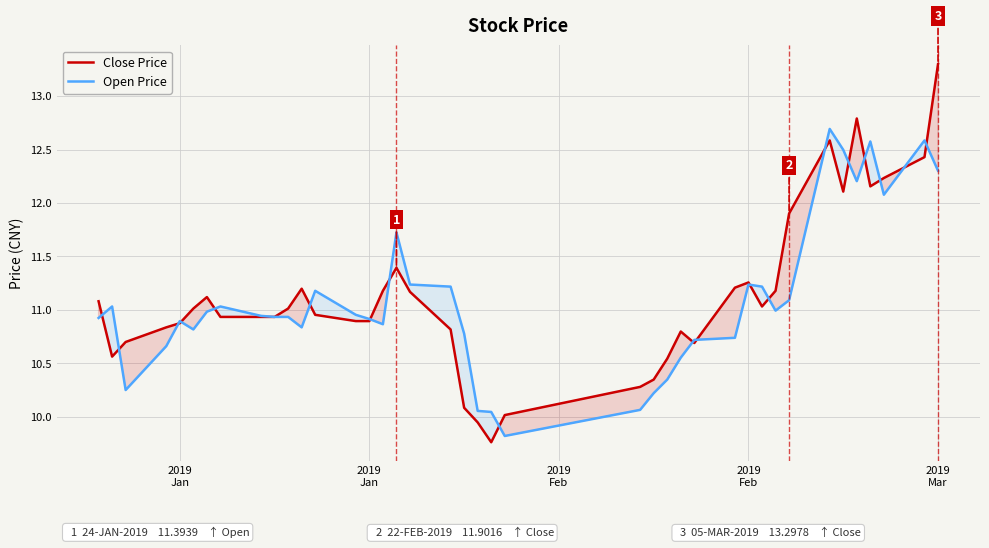

What is the minimum value shown in the chart?

9.8